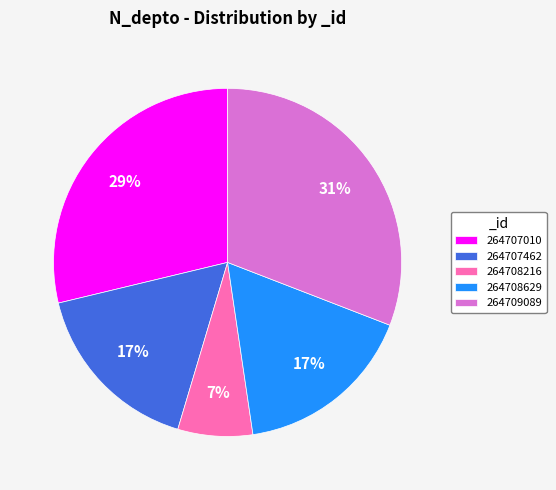

Between 264707462 and 264707010, which is larger?

264707010